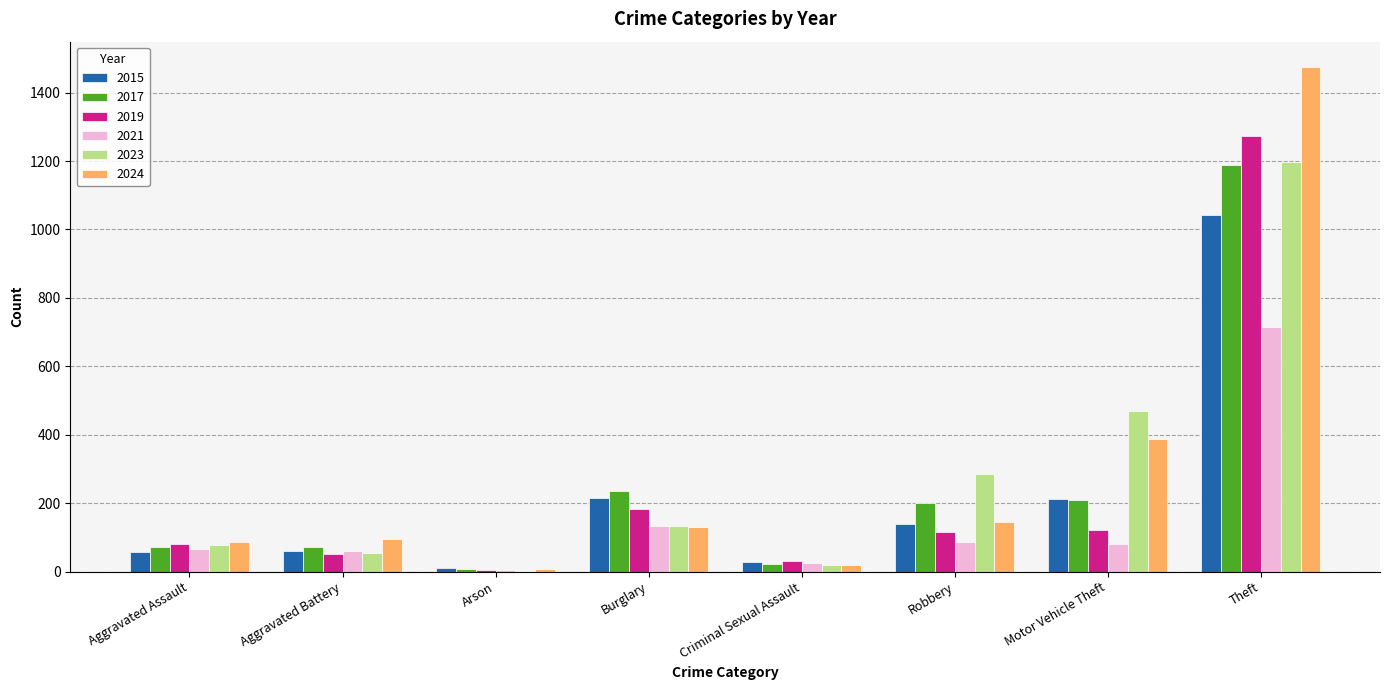

Where is 2023 nearest to the value 600?

Motor Vehicle Theft